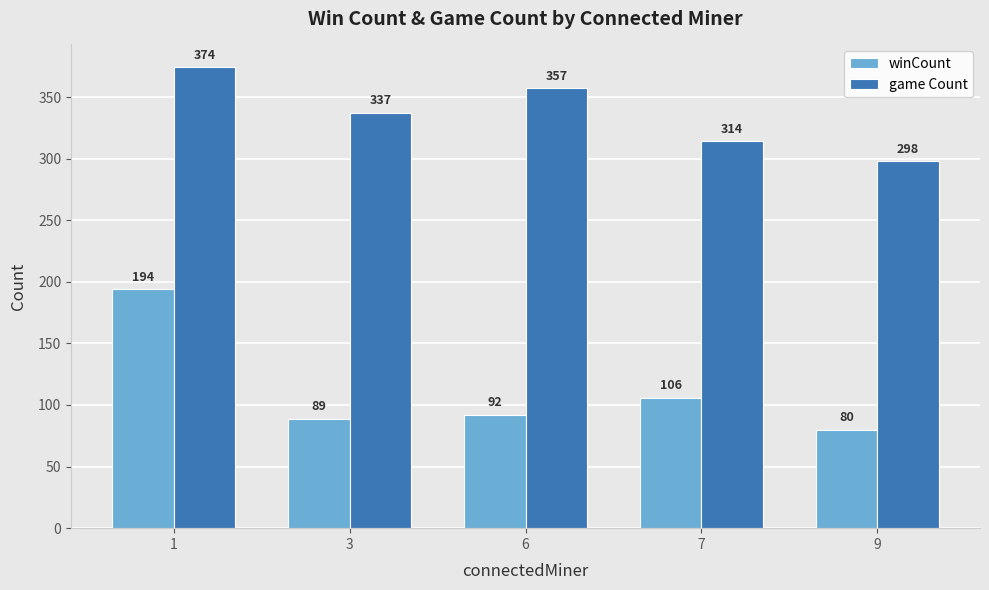

How many data points in winCount are less than 92?

2